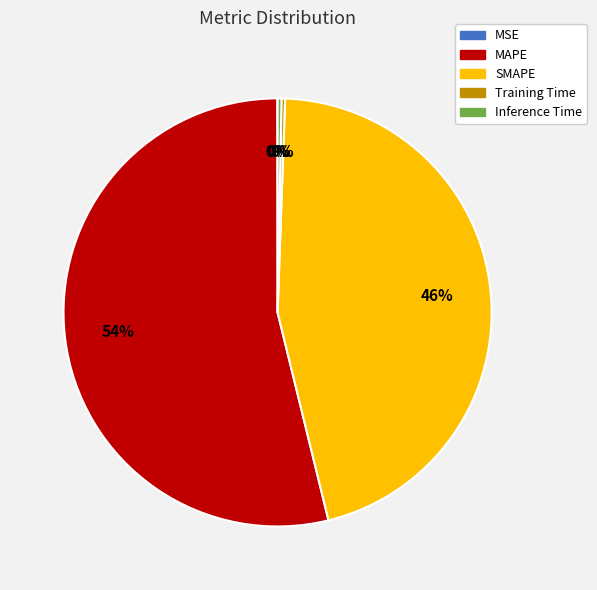

Combined, do MAPE and Inference Time account for over 50%?

Yes